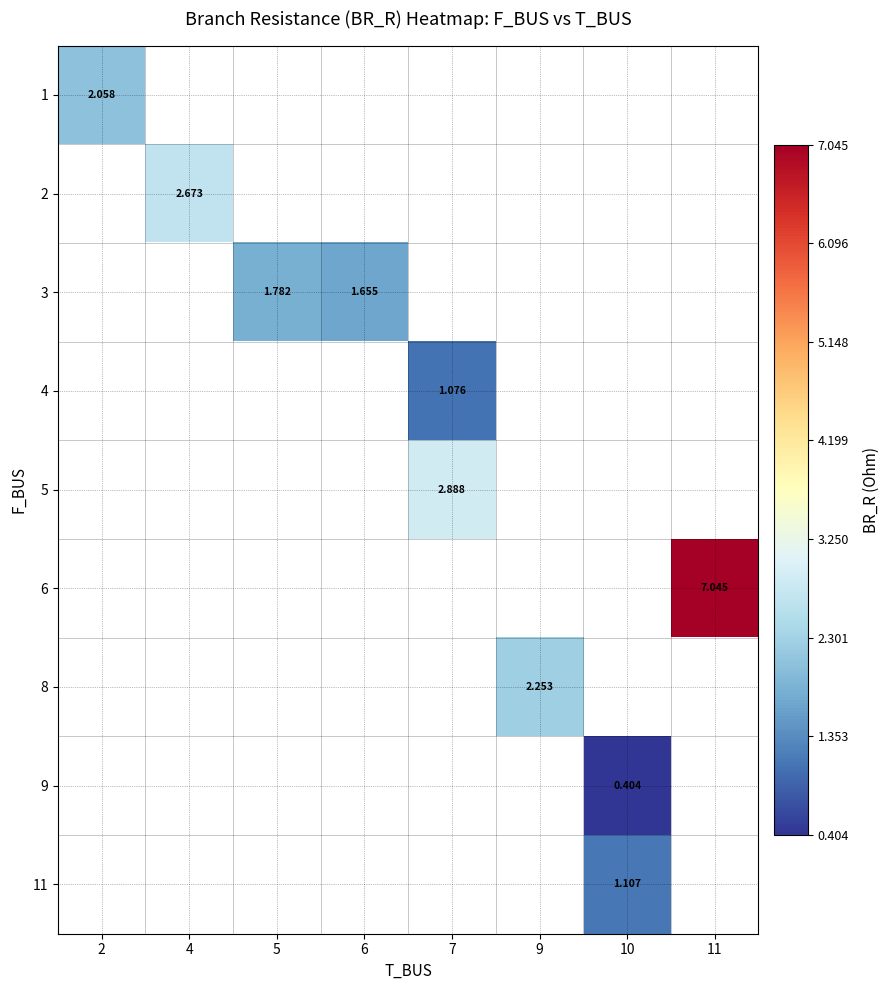

How many positive values does the 5 series have?

1